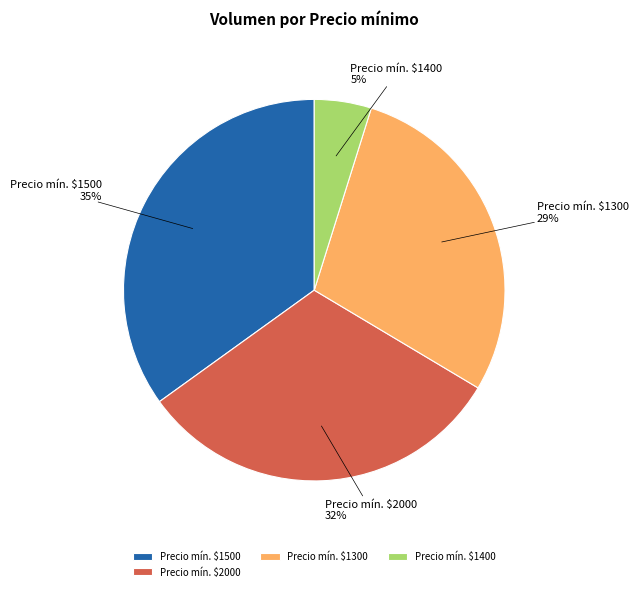

Is it true that Precio mín. $1300 is 34% of the pie?

False